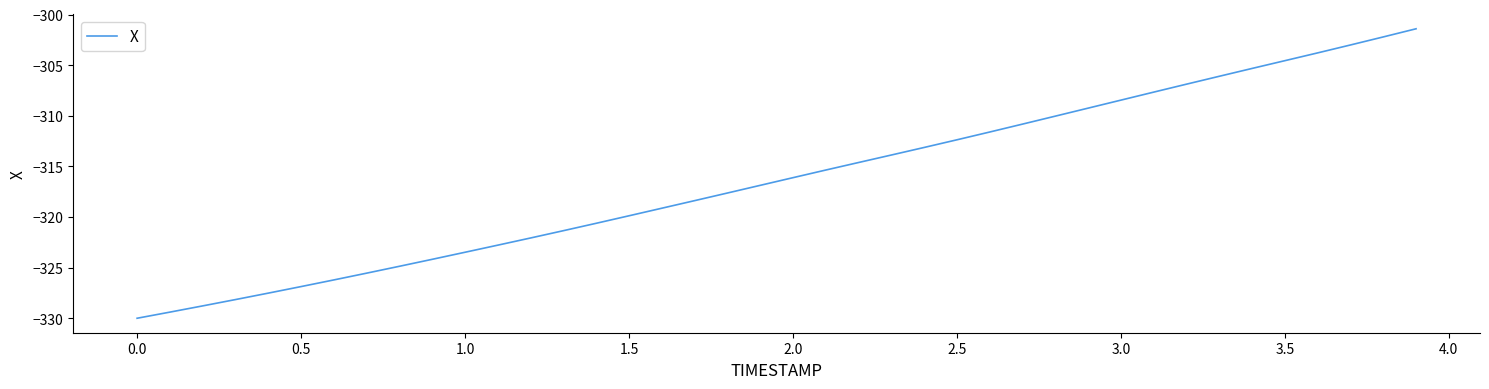

How many lines are shown in the chart?

1